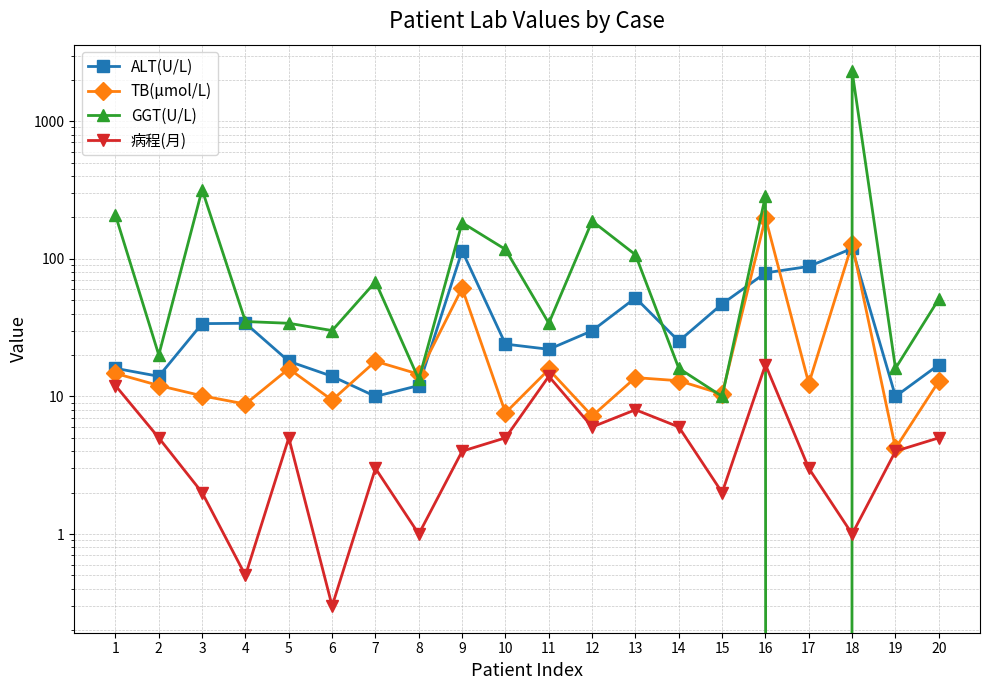

Which has a higher value, 9 or 5?

9